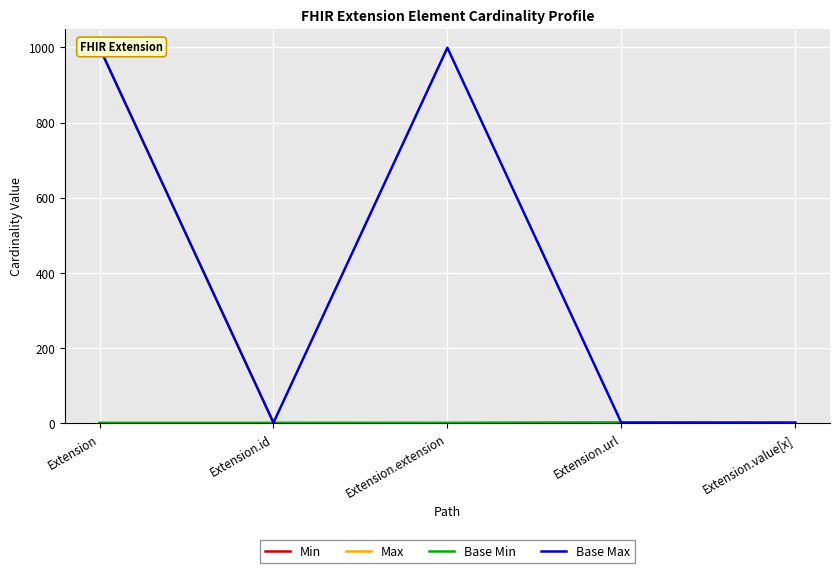

True or false: Min and Base Min cross at least once.

False